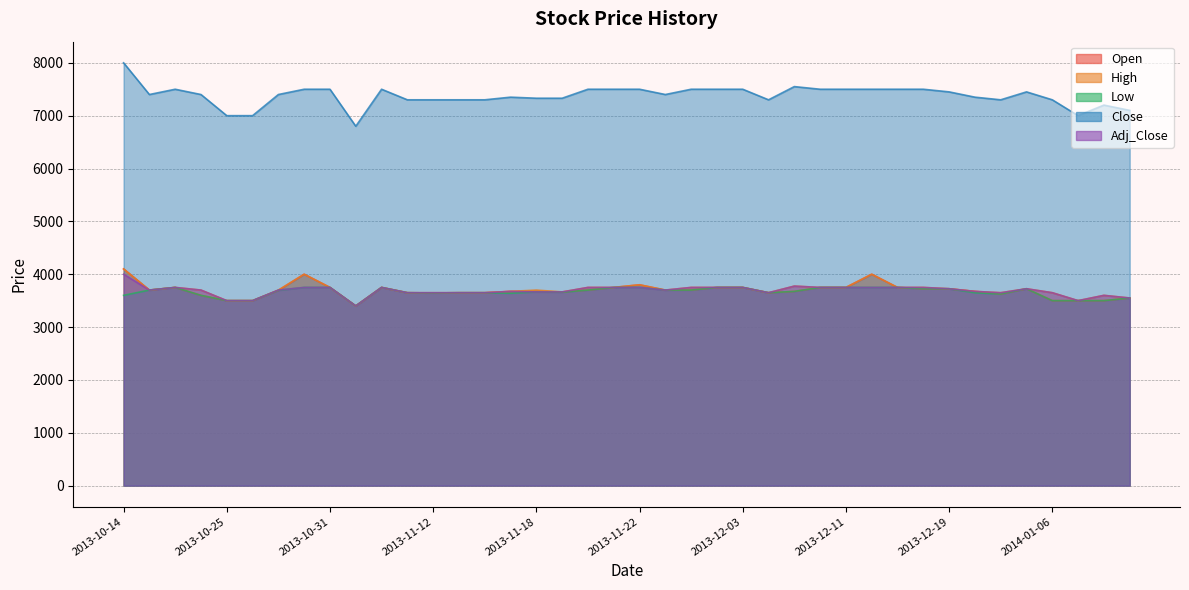

Between 2013-11-19 and 2014-01-06, which series saw the biggest shift?

Open